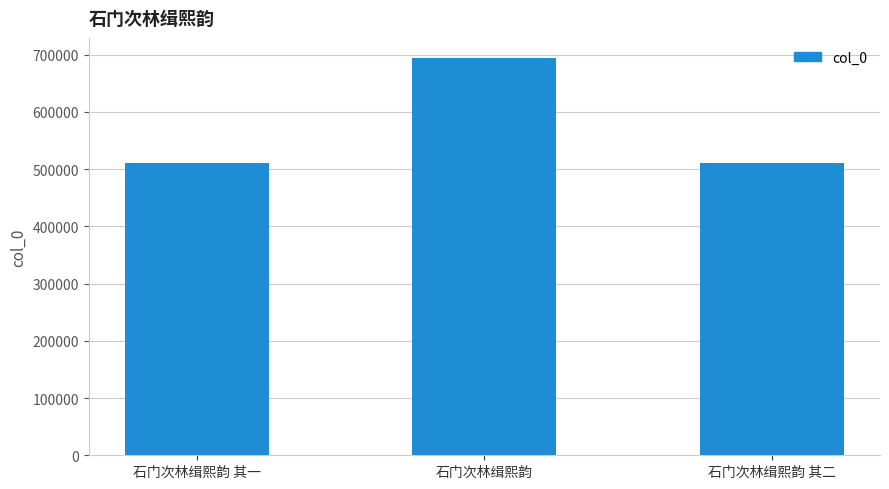

What is the difference between the maximum and minimum values?

183078